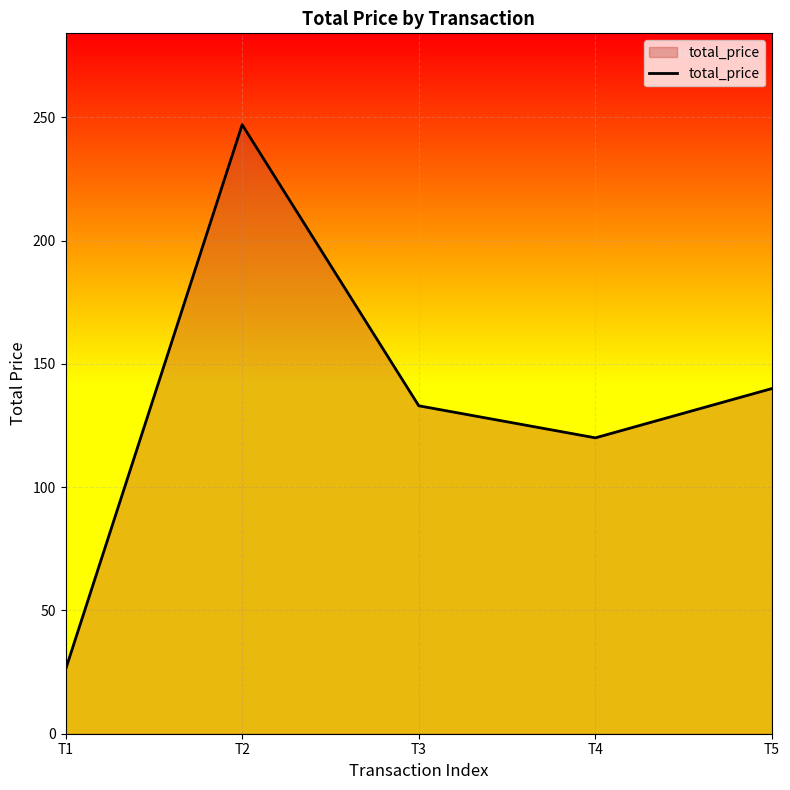

What is the greatest value displayed?

247